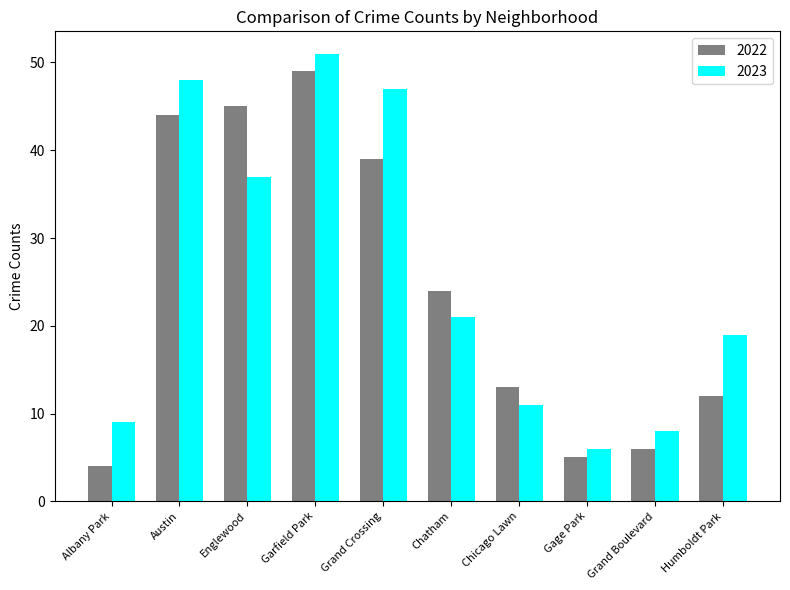

What is the total value across all series at Grand Crossing?

86